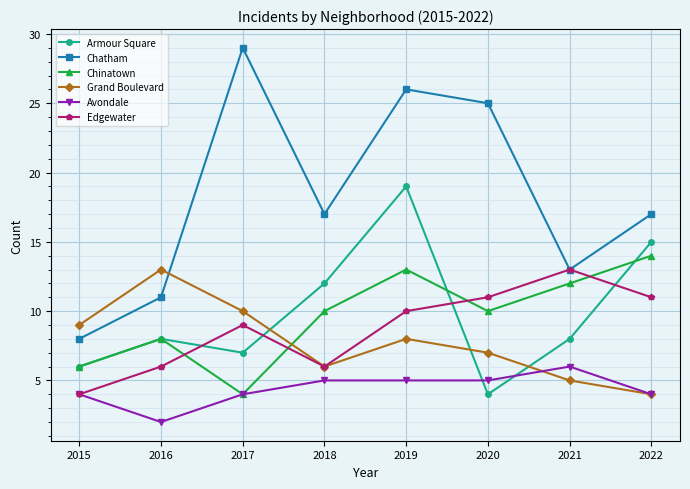

Count the number of data series in this chart.

6